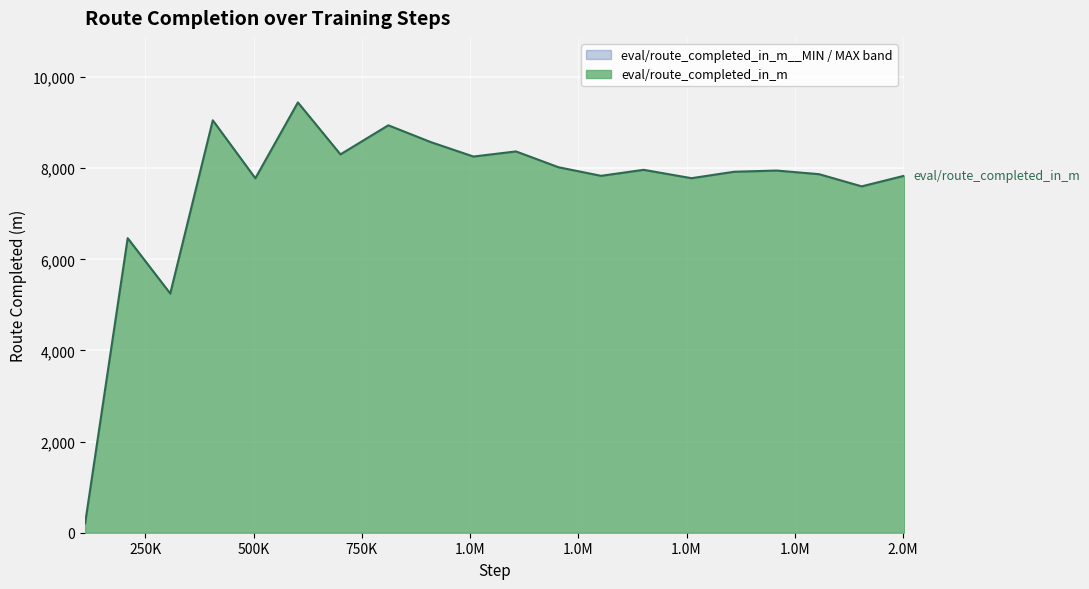

True or false: eval/route_completed_in_m__MAX and eval/route_completed_in_m cross at least once.

False